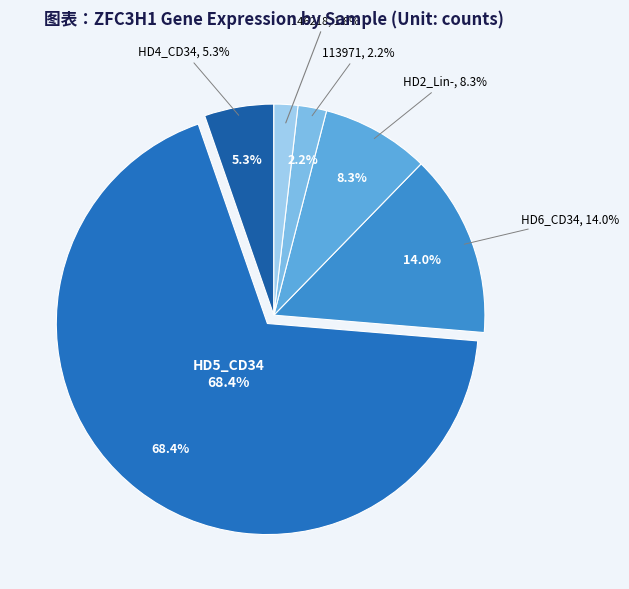

To the nearest percent, what is the difference between the HD2_Lin- and 100232 slice percentages?

8%